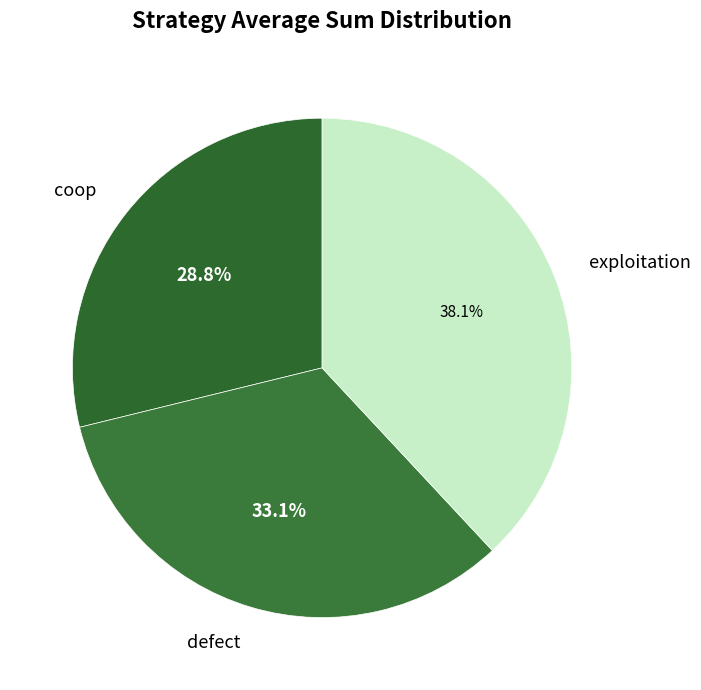

How many slices are in this pie chart?

3